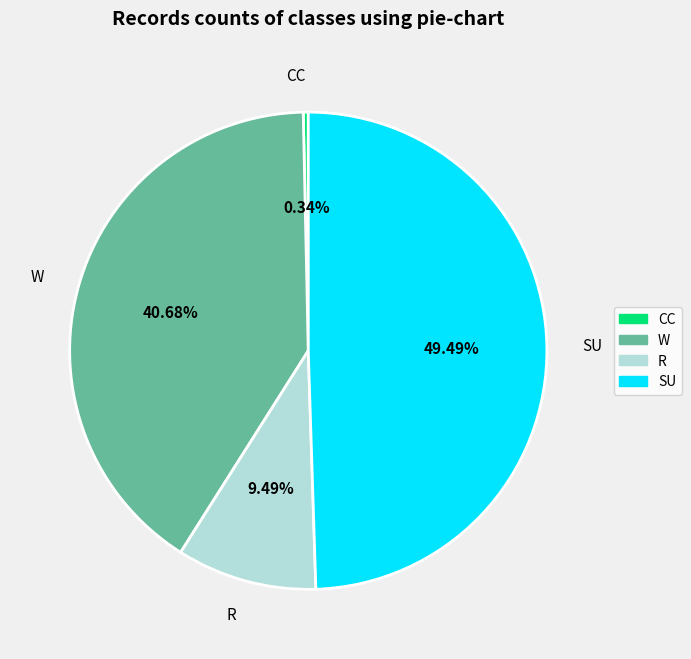

What percentage is NOT represented by SU?

50.5%